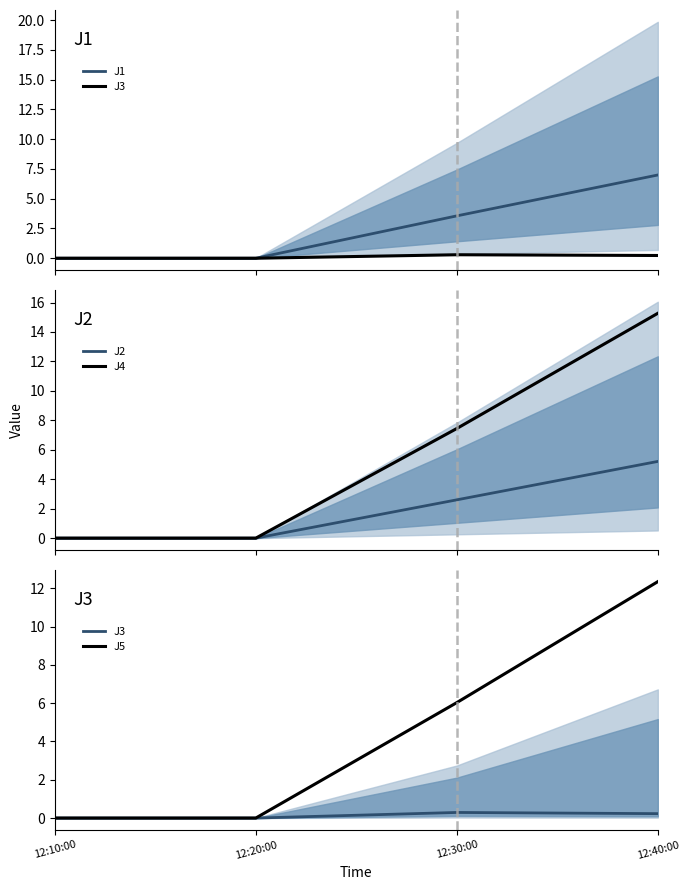

True or false: J2 and J3 cross at least once.

False